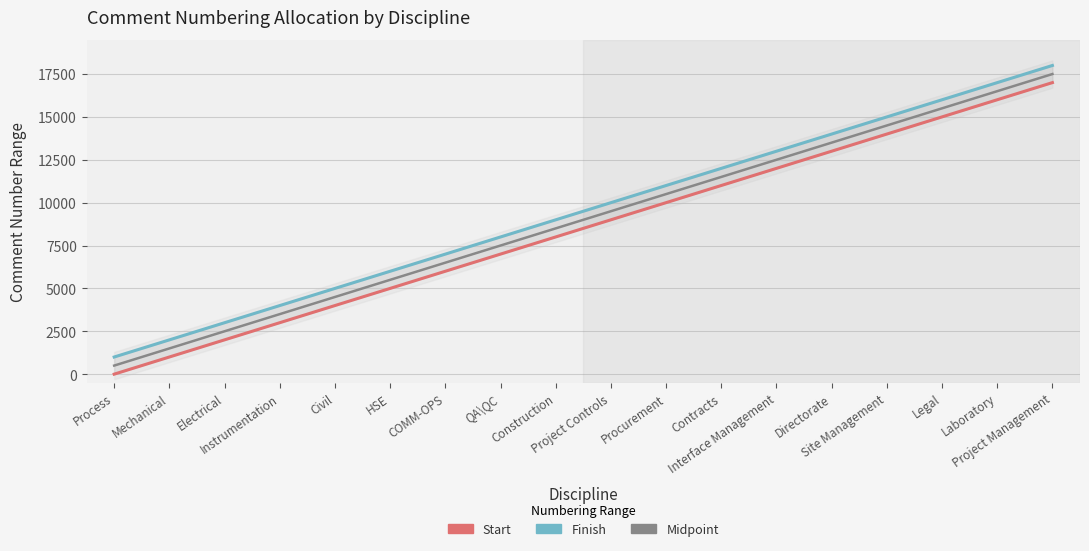

Does the chart have visible grid lines?

Yes